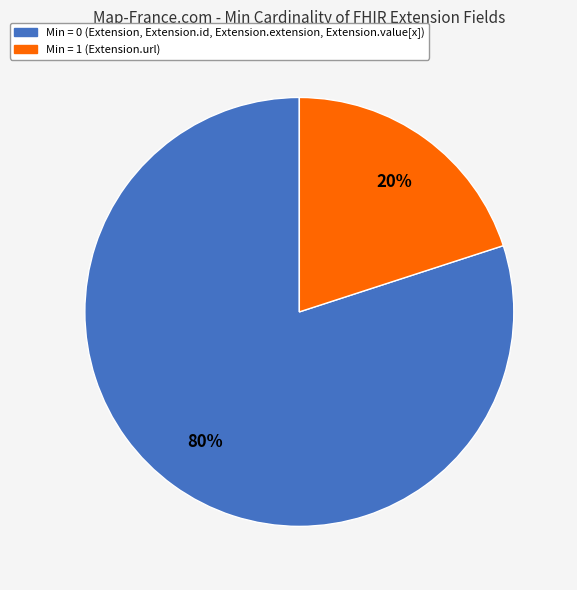

To the nearest percent, what is the difference between the largest and smallest slice percentages?

60%